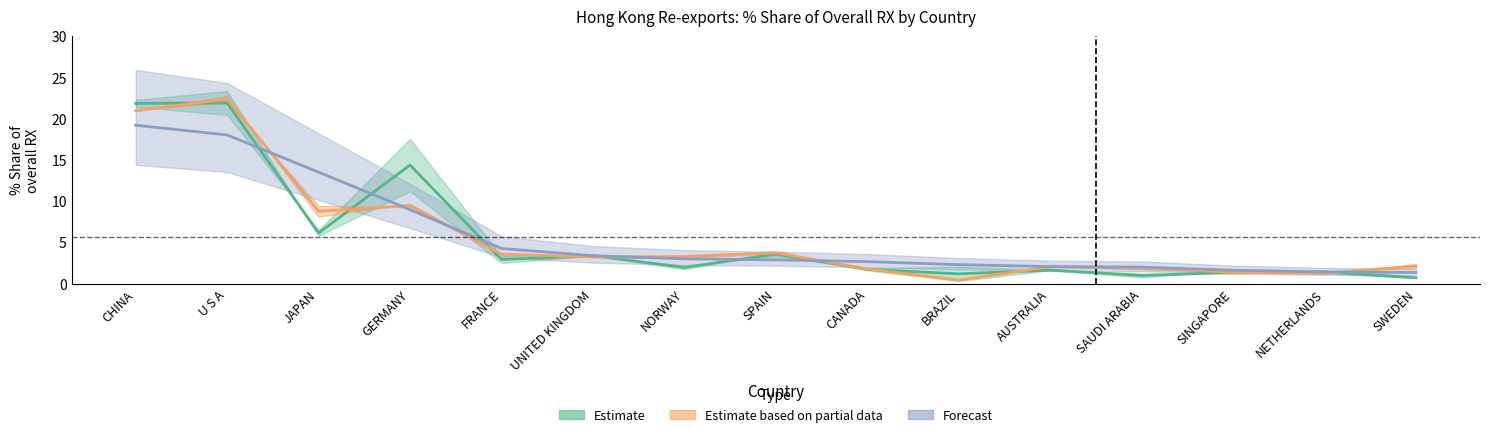

Rank the series at UNITED KINGDOM from highest to lowest value.

201712_% Share, 201909_% Share, 201612_% Share